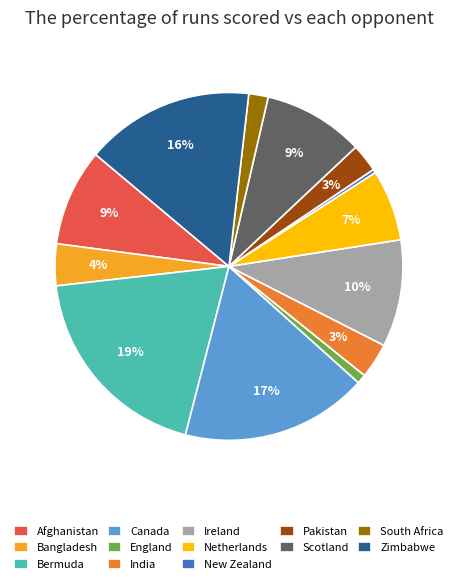

Is Zimbabwe the majority of the pie?

No